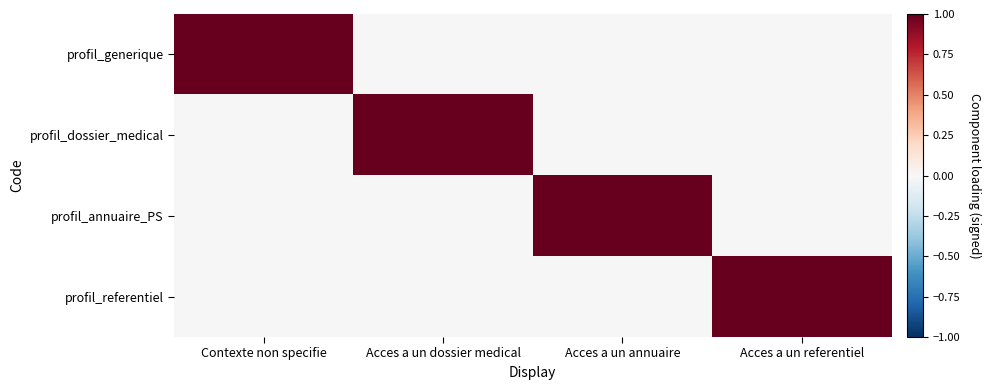

Reading left to right, list all the values displayed in this chart.

profil_generique: Contexte non specifie=1	Acces a un dossier medical=0	Acces a un annuaire=0	Acces a un referentiel=0
profil_dossier_medical: Contexte non specifie=0	Acces a un dossier medical=1	Acces a un annuaire=0	Acces a un referentiel=0
profil_annuaire_PS: Contexte non specifie=0	Acces a un dossier medical=0	Acces a un annuaire=1	Acces a un referentiel=0
profil_referentiel: Contexte non specifie=0	Acces a un dossier medical=0	Acces a un annuaire=0	Acces a un referentiel=1